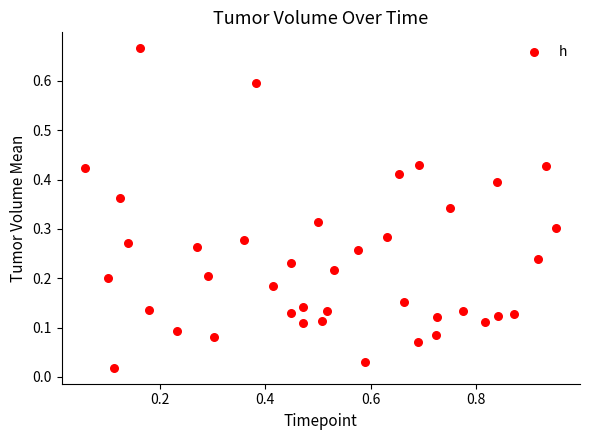

What is the range of X values (max minus min)?

0.9